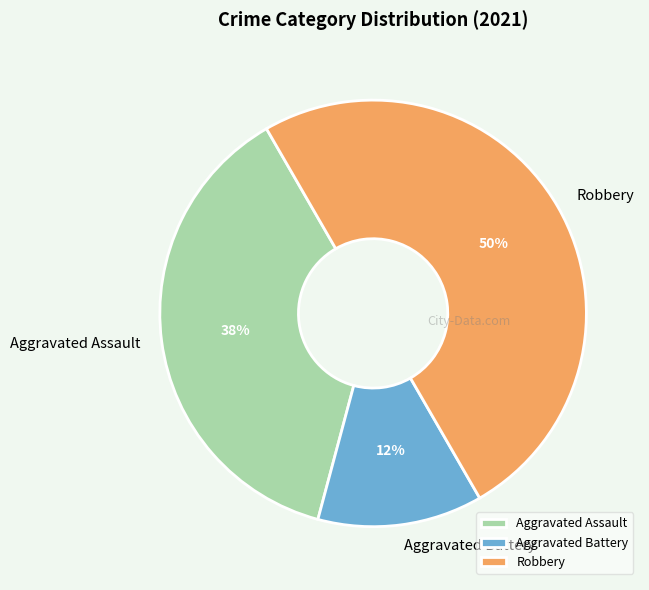

How many segments does this pie chart have?

3